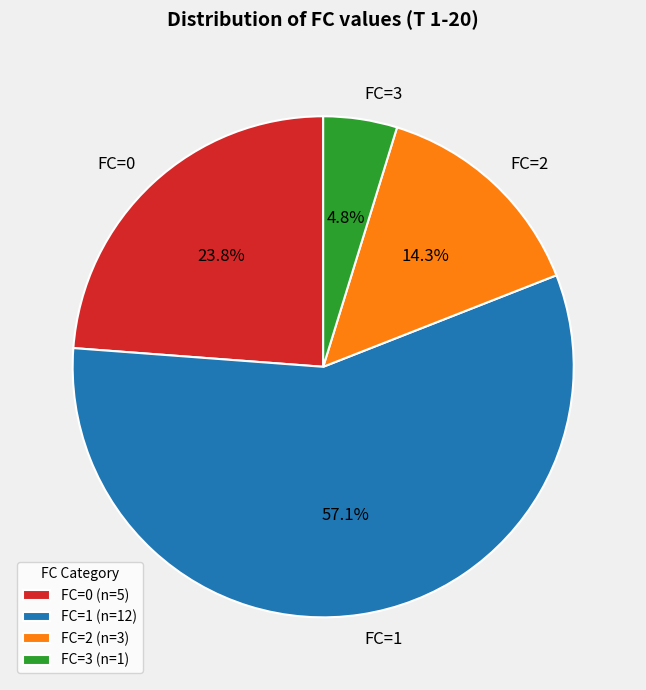

Is there a majority slice in this chart?

Yes